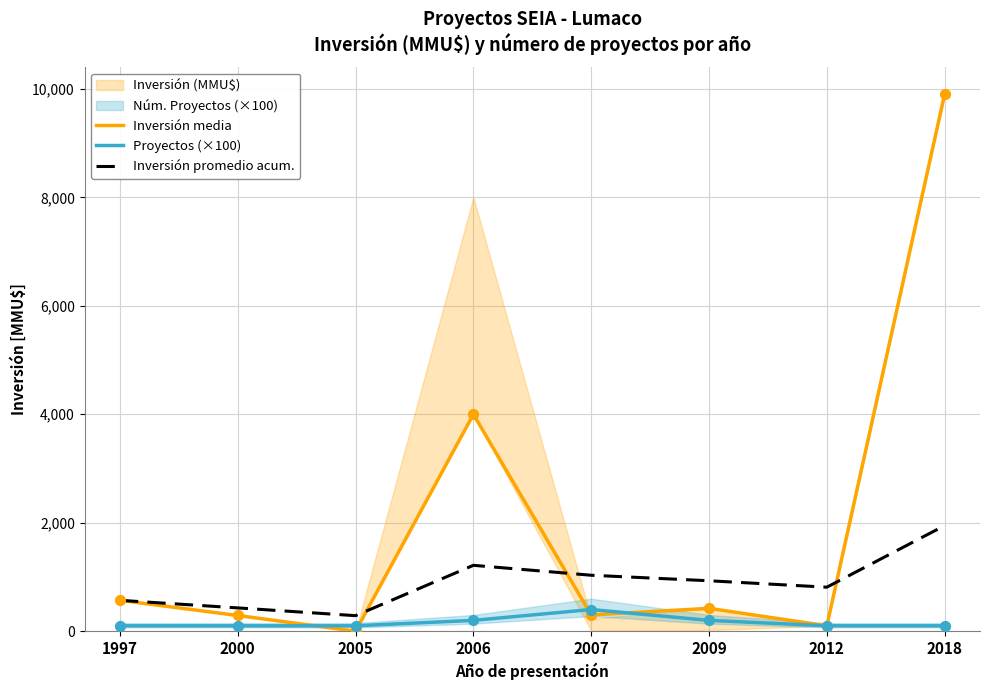

Which series has the widest spread of Y values?

Inversión media